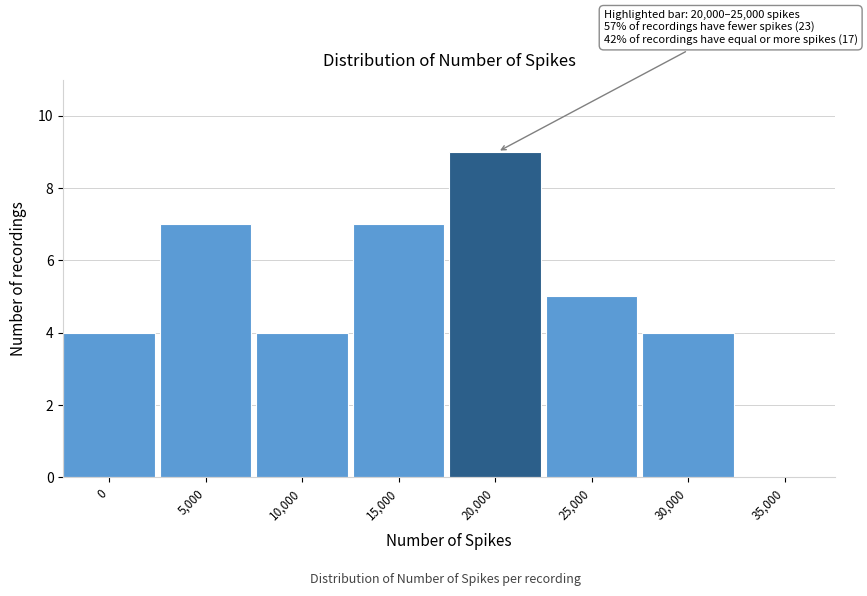

Reading left to right, list all the values displayed in this chart.

0=4	5,000=7	10,000=4	15,000=7	20,000=9	25,000=5	30,000=4	35,000=0